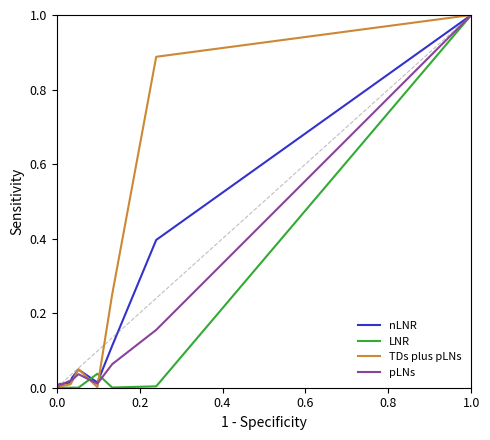

Does the chart display data point markers on the line(s)?

No